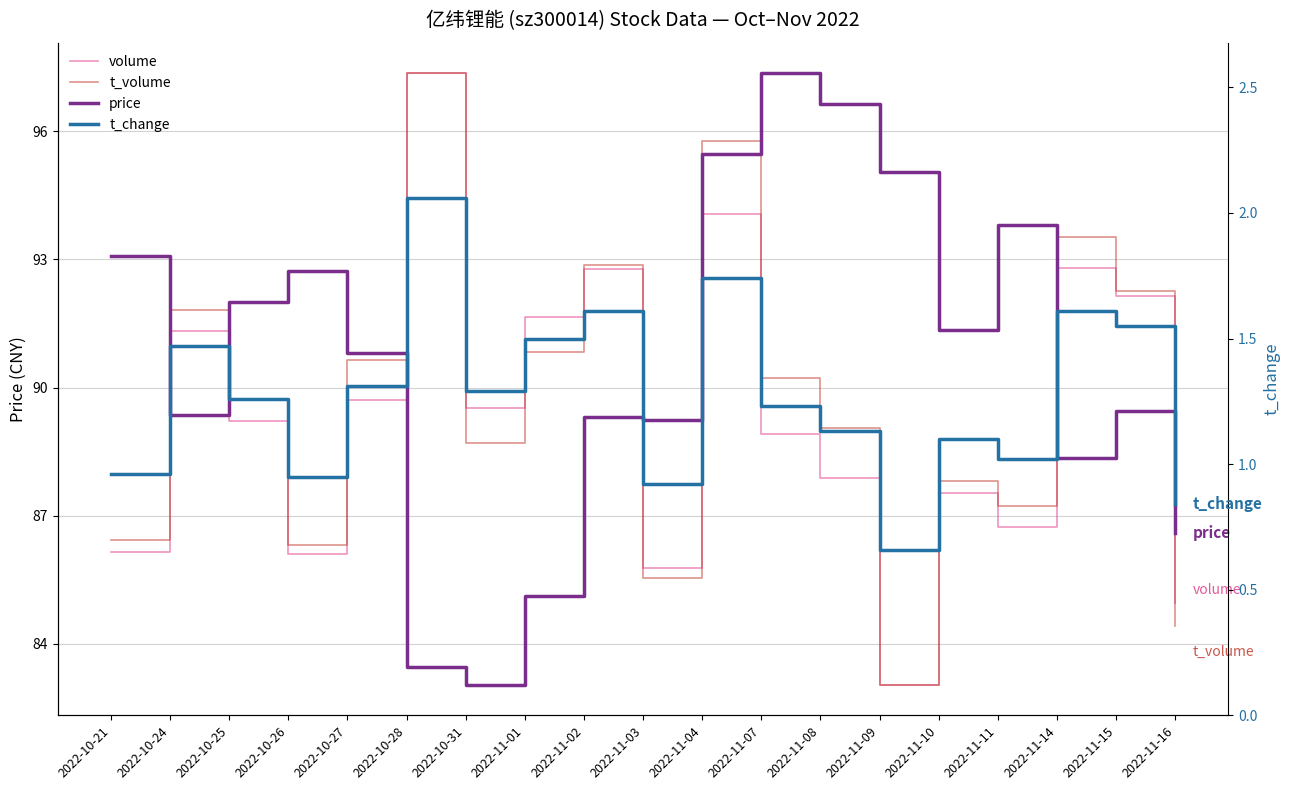

What is the sum of the t_volume values at 2022-10-28 and 2022-11-11?

184.6